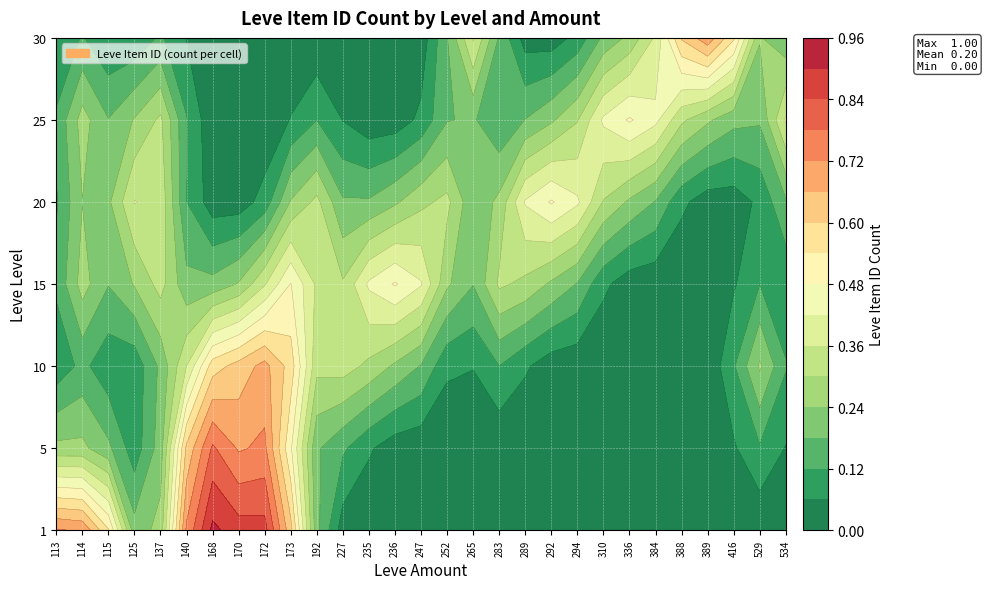

What is the sum of the 15 values at 168 and 114?

1